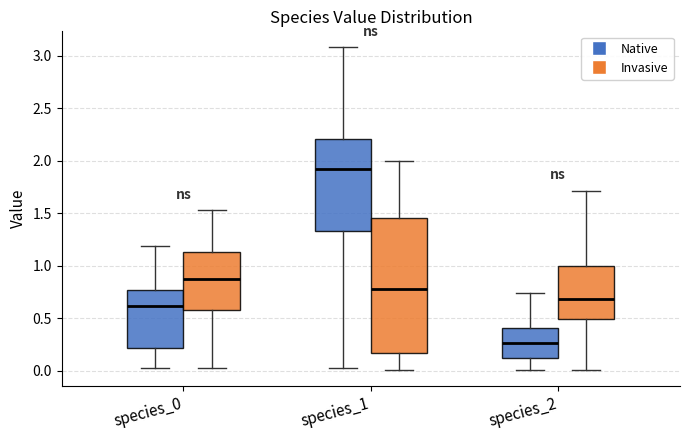

Where is the lower edge of the box for species_2 (Invasive) on the y-axis? The values are not printed on the chart, so give them approximately, as read against the axis.

0.50